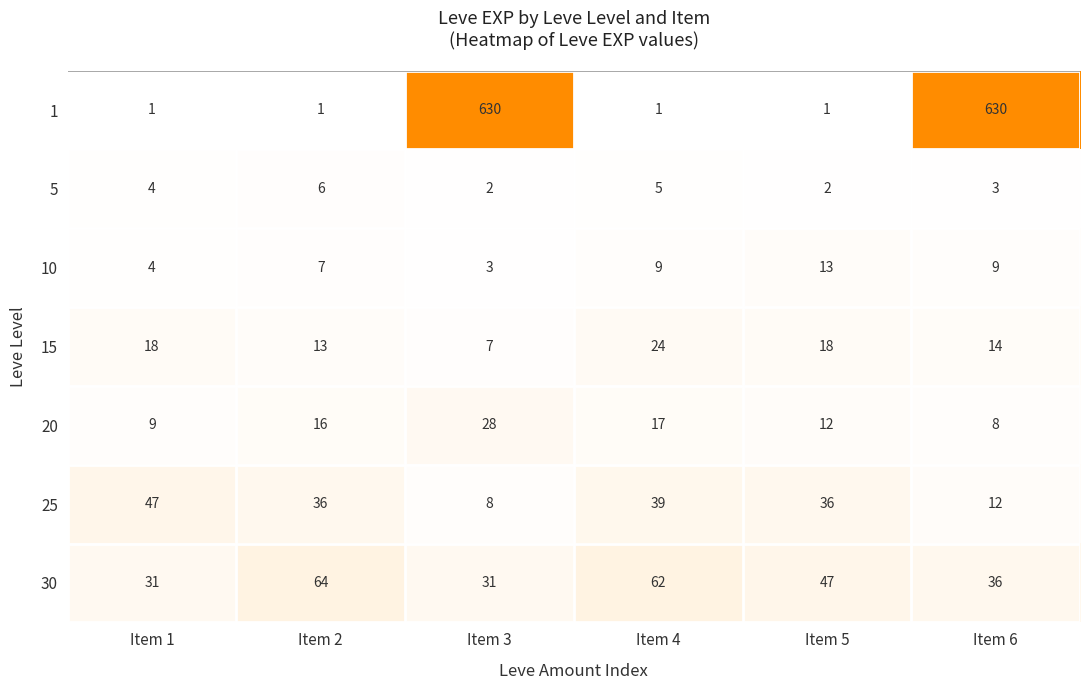

Rank the series by their maximum value, from highest to lowest.

1, 30, 25, 20, 15, 10, 5